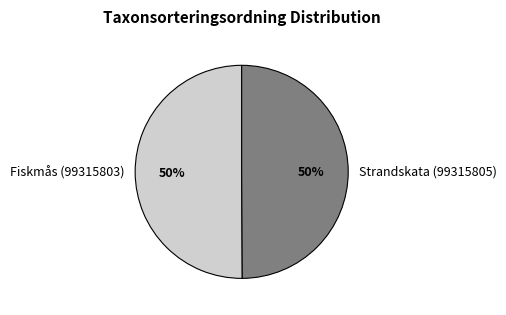

What is the ratio of the value at Strandskata (99315805) to the value at Fiskmås (99315803)?

1.0